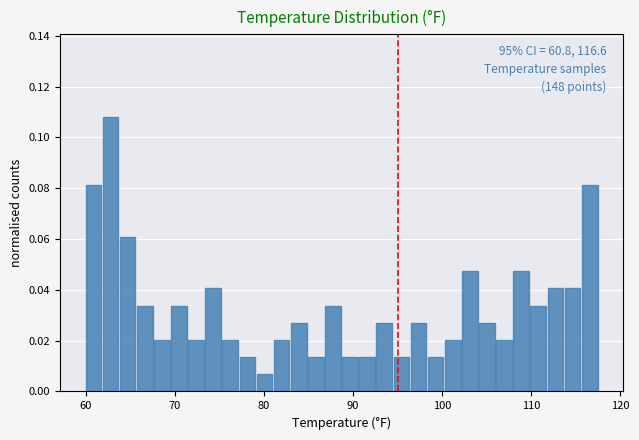

Read against the x-axis, roughly where is the centre of the tallest bar?

63